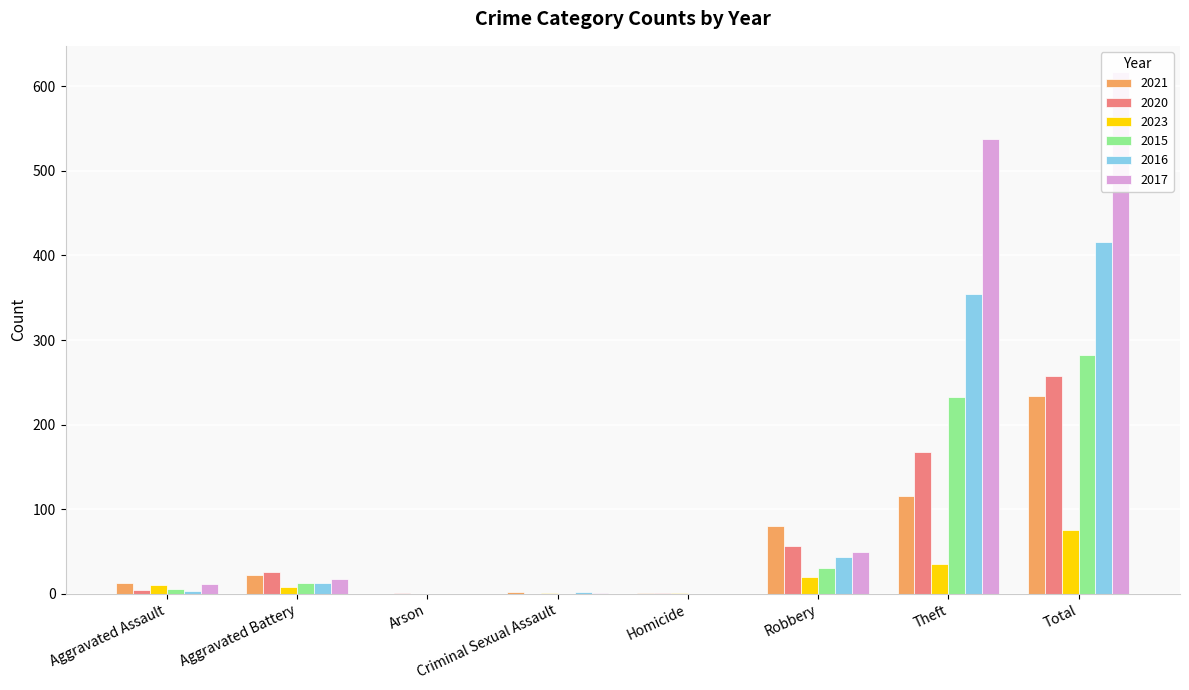

What is the total value across all series at Robbery?

280